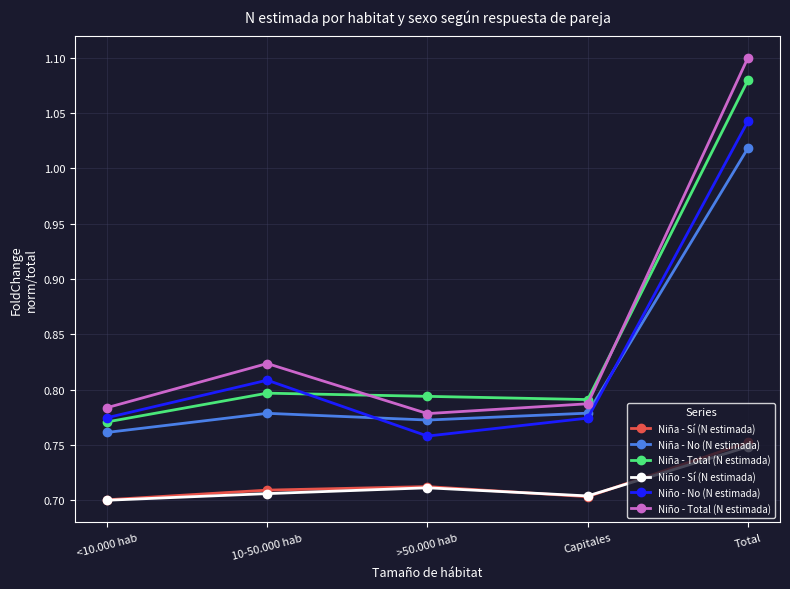

What position from the right is Capitales?

2